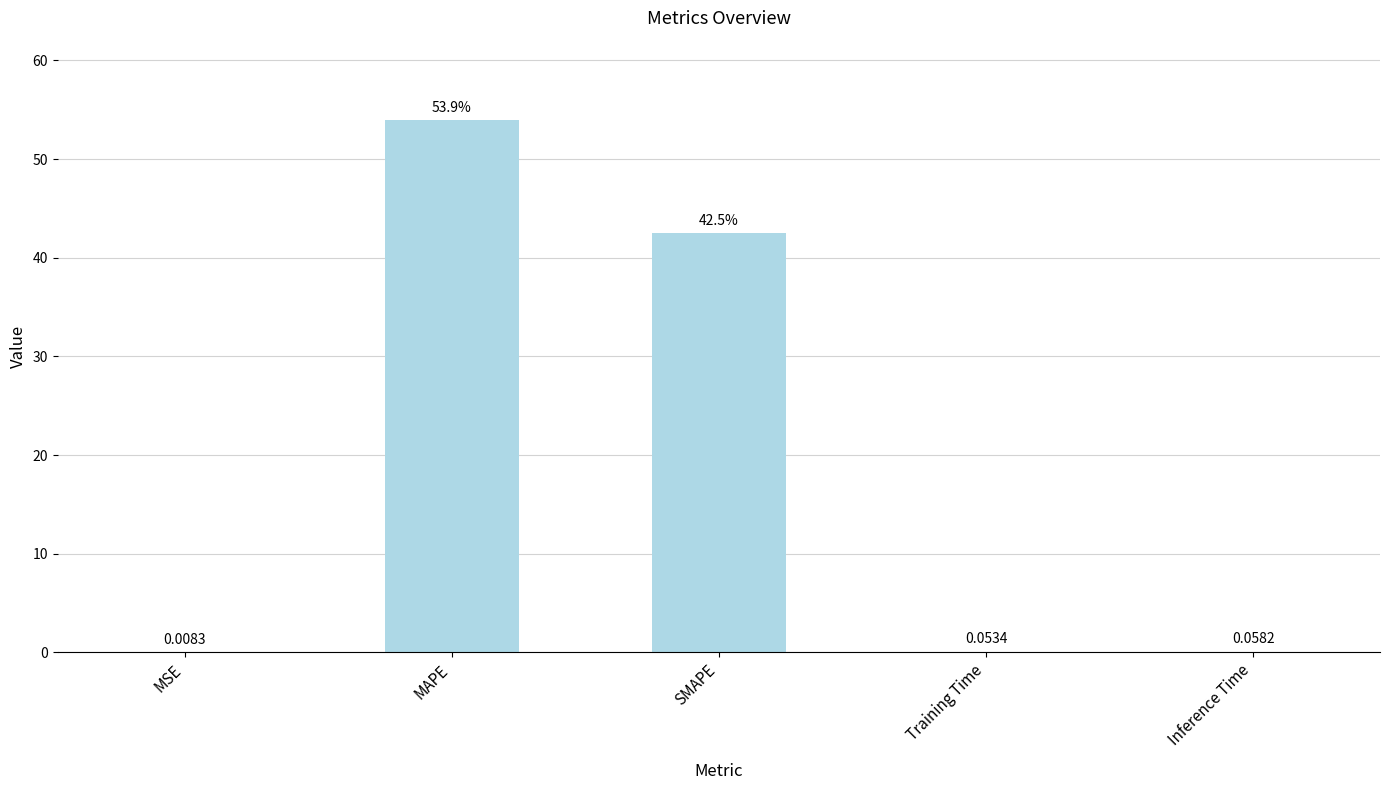

Where is the data nearest to the value 26?

SMAPE